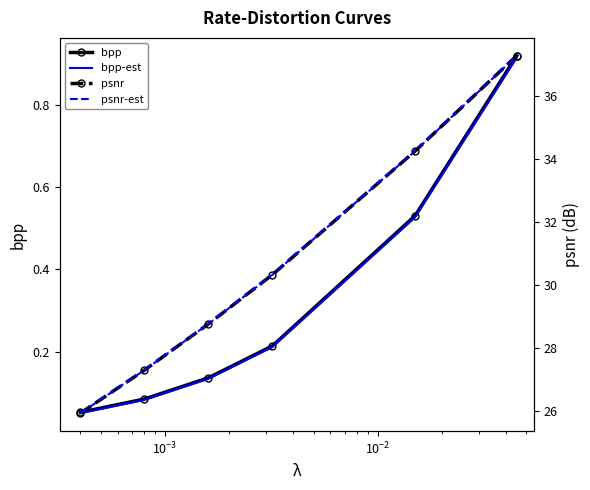

What is the sum of all psnr-est values?

183.9